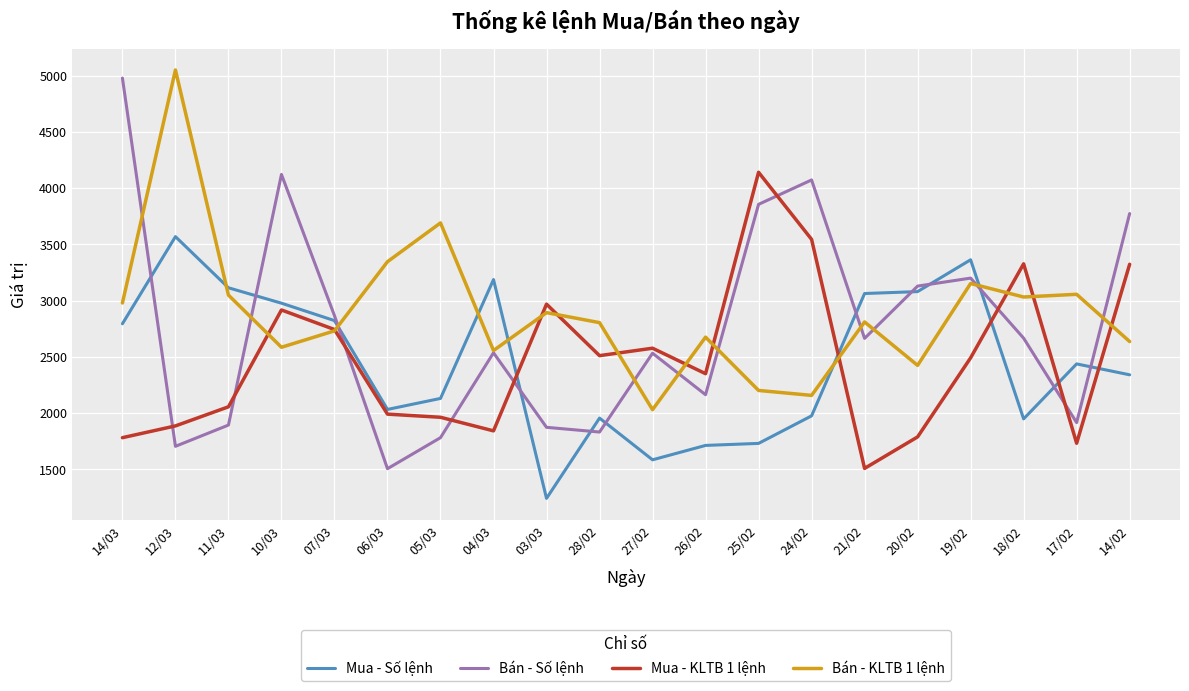

Which series ends up on top after the final intersection of Mua - Số lệnh and Bán - KLTB 1 lệnh?

Bán - KLTB 1 lệnh